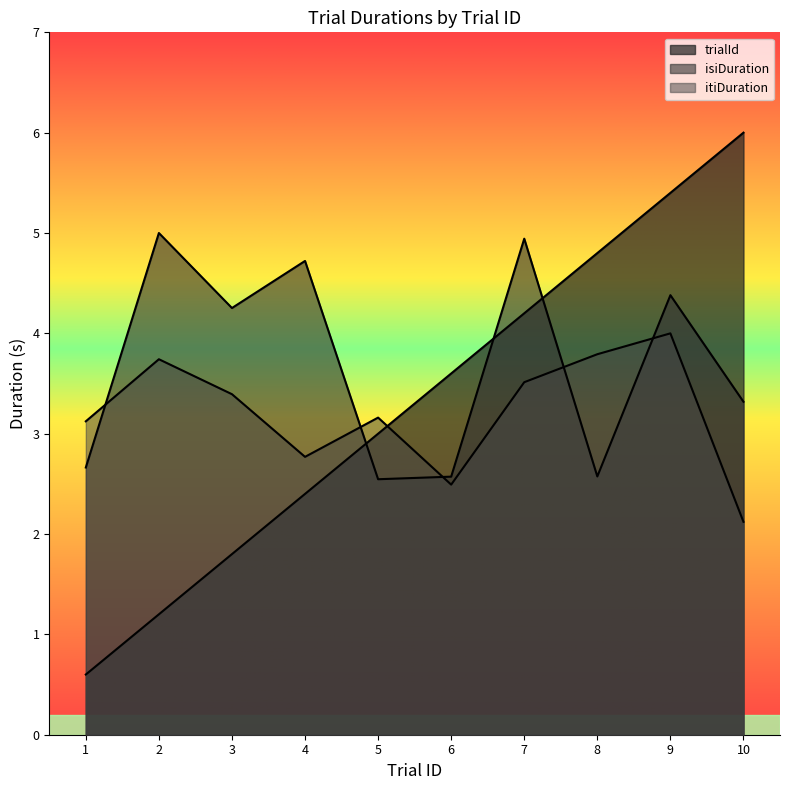

Where is the first local maximum for itiDuration?

2